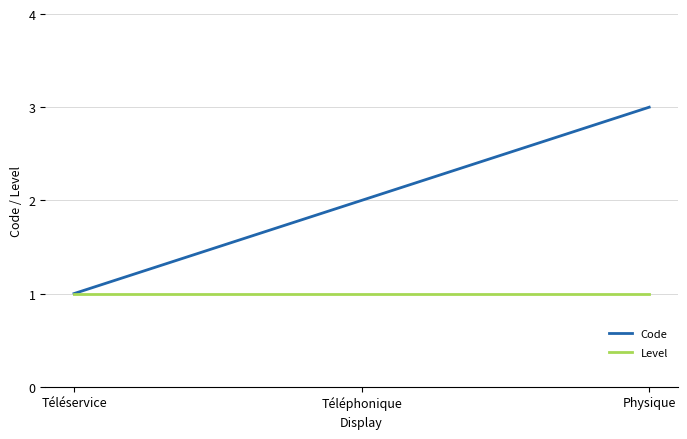

Reading left to right, what are all the values shown in this chart?

Code: Téléservice=1	Téléphonique=2	Physique=3
Level: Téléservice=1	Téléphonique=1	Physique=1